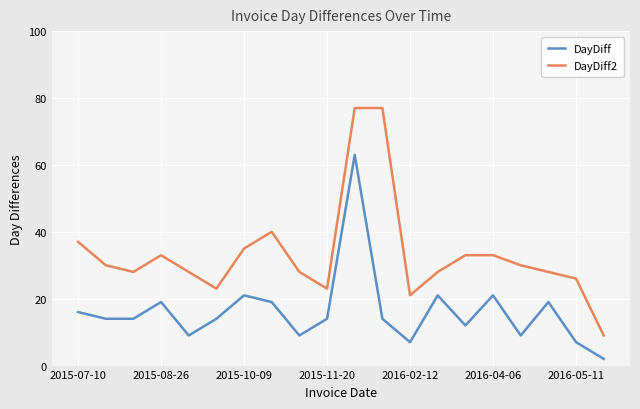

What is the maximum value for DayDiff?

63